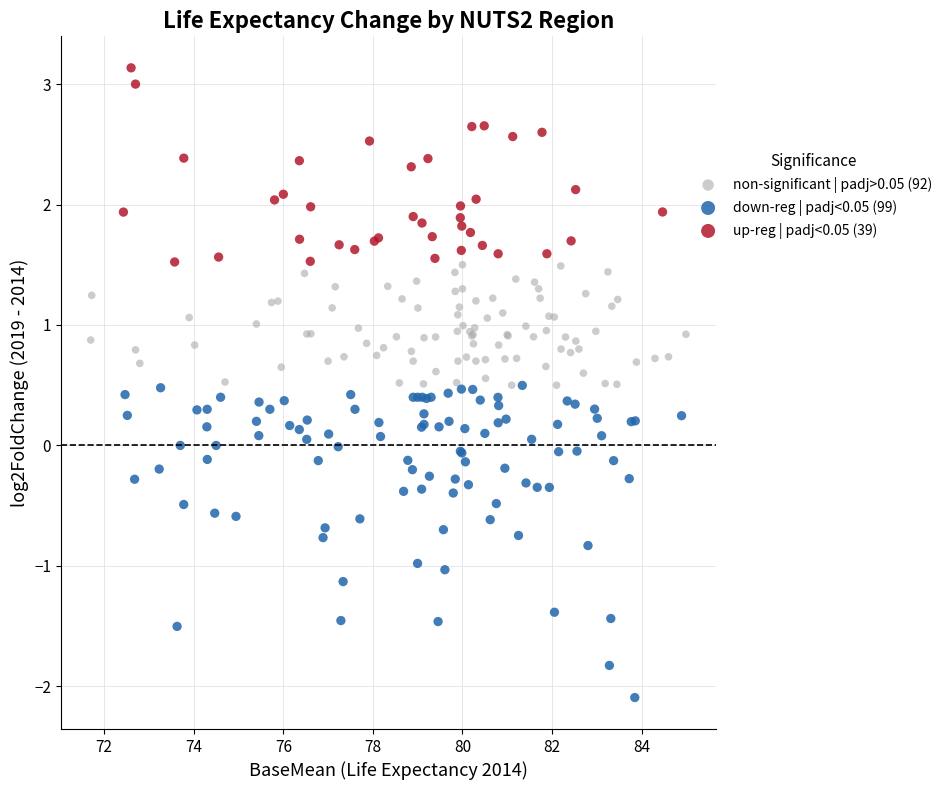

What are all the series names shown in the legend?

non-significant | padj>0.05 (92), down-reg | padj<0.05 (99), up-reg | padj<0.05 (39)